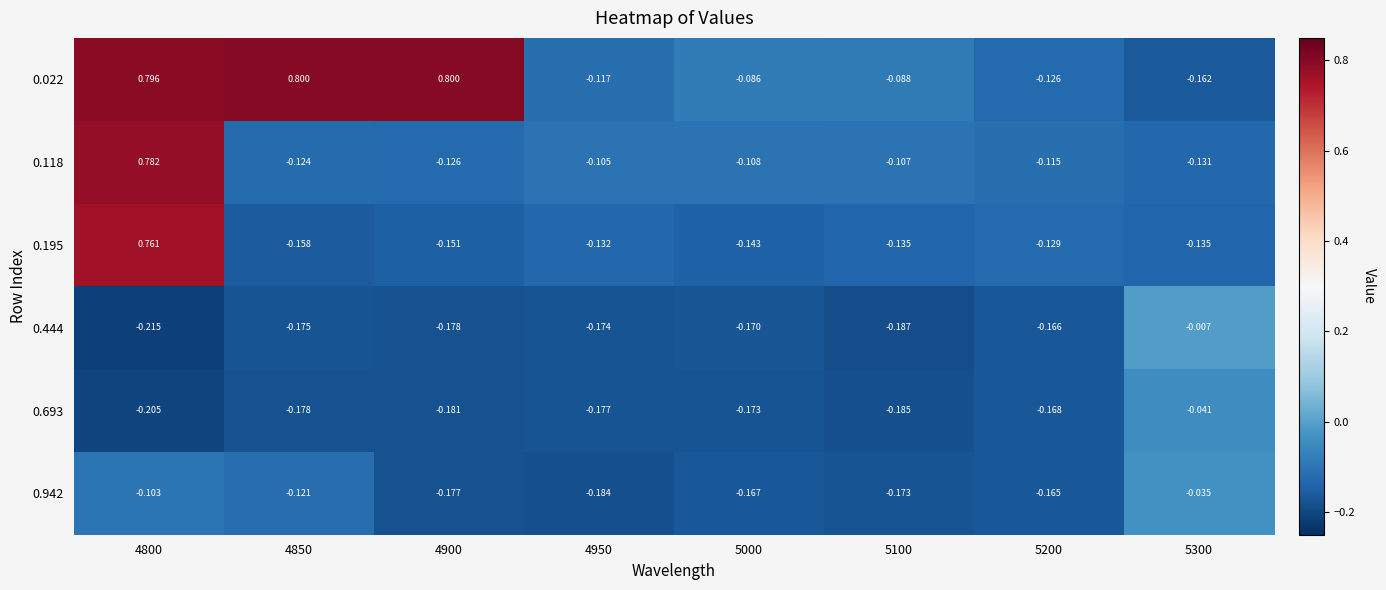

Is the value of 0.942 at 5100 greater than the value of 0.118 at 4900?

No